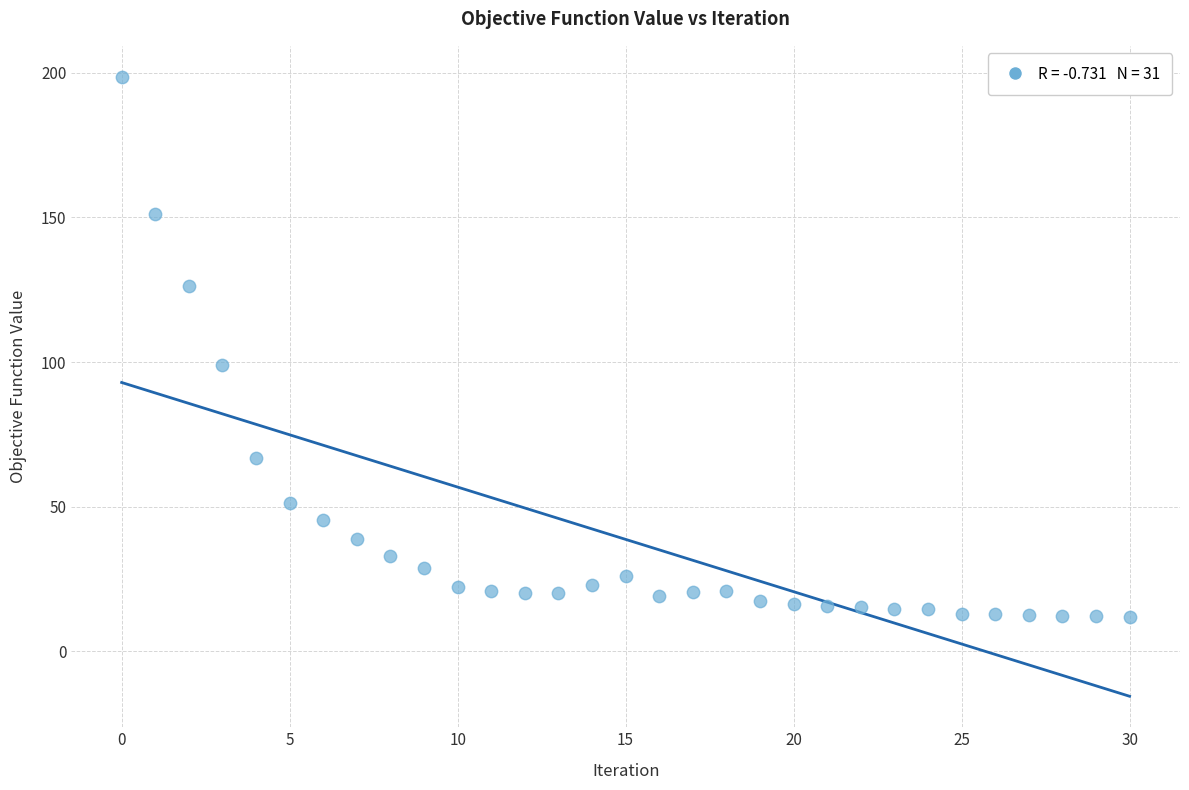

What Y value in the scatter plot is closest to 105?

98.9